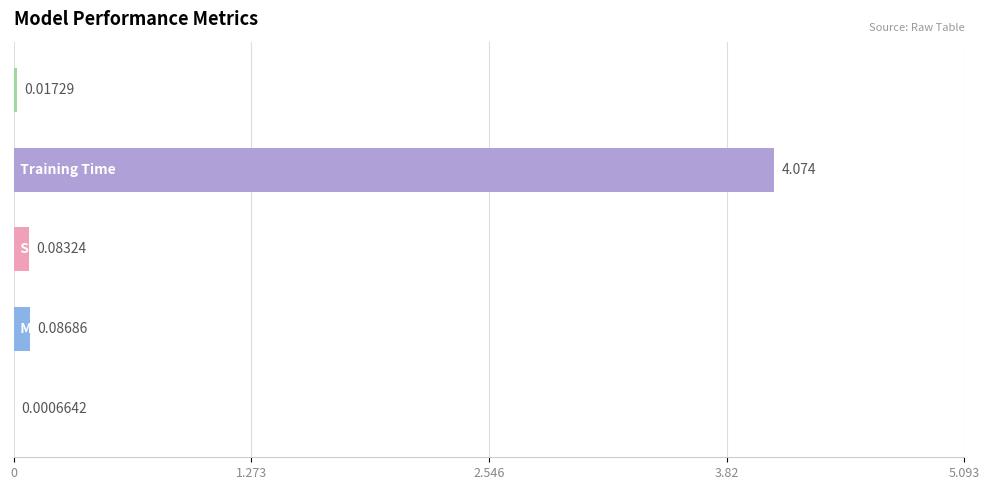

Are the bars grouped side by side (vs. stacked)?

No